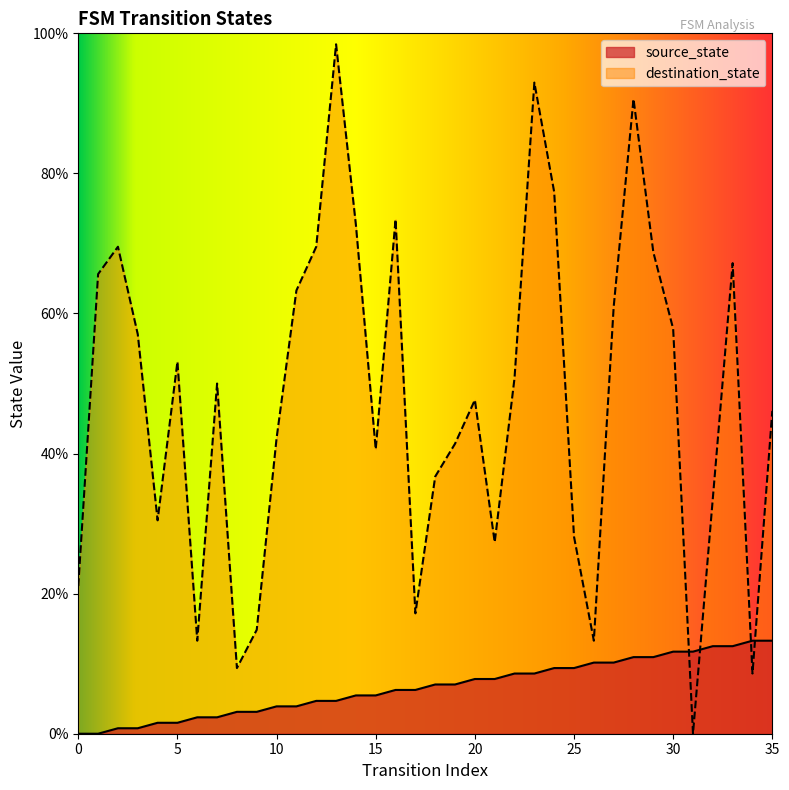

True or false: source_state has a value of 0.5 at 3.

False